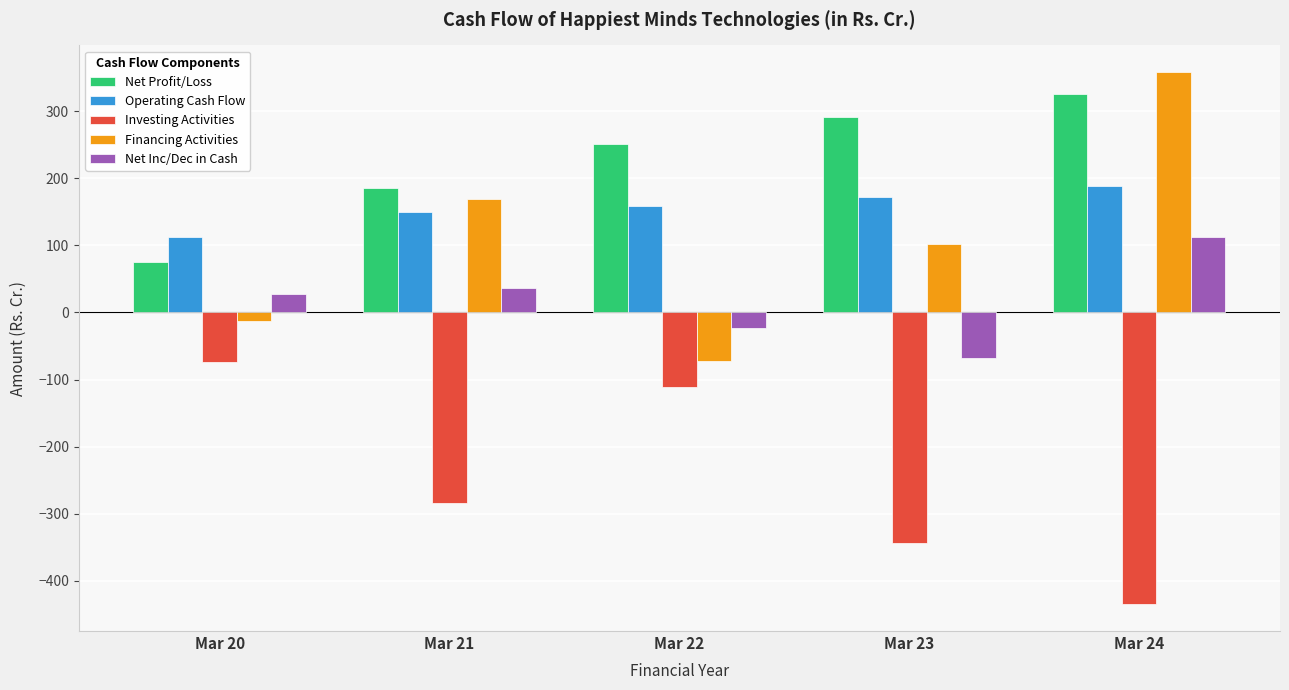

Count the number of categories in the chart.

5